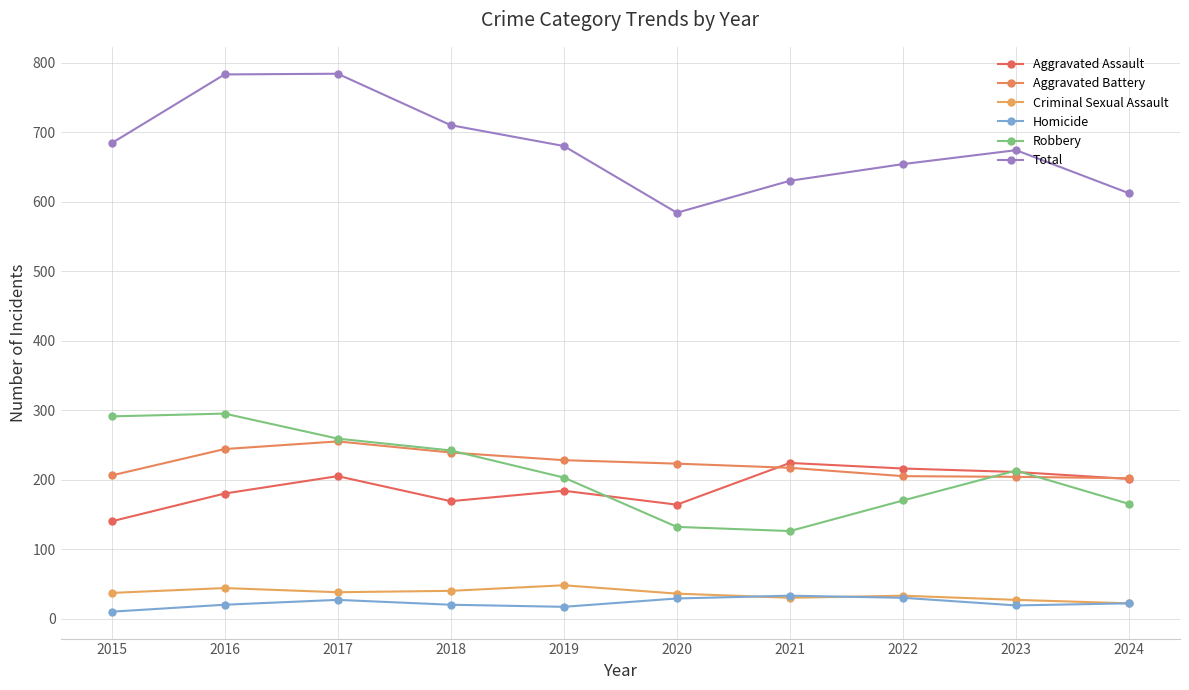

At how many categories does at least one series exceed 235?

10